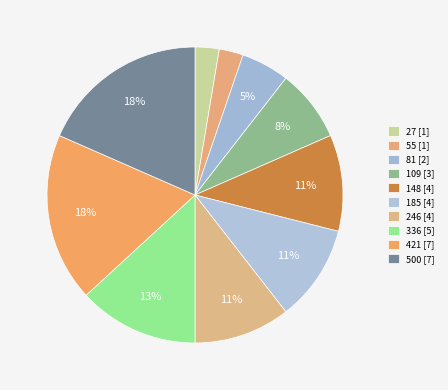

True or false: 246 accounts for 11% of the total.

True